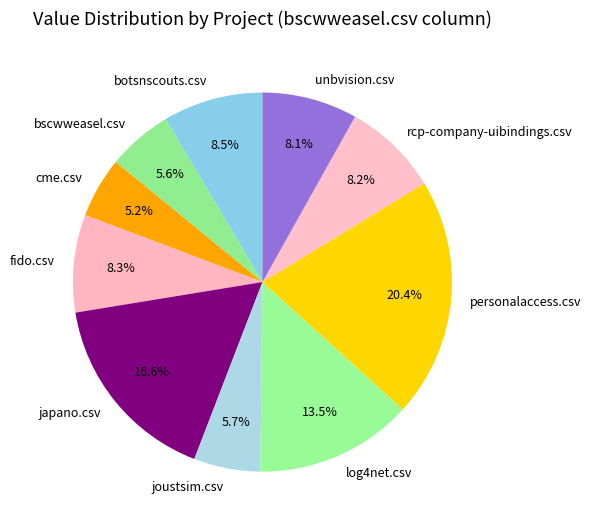

Is it true that japano.csv is 17% of the pie?

True